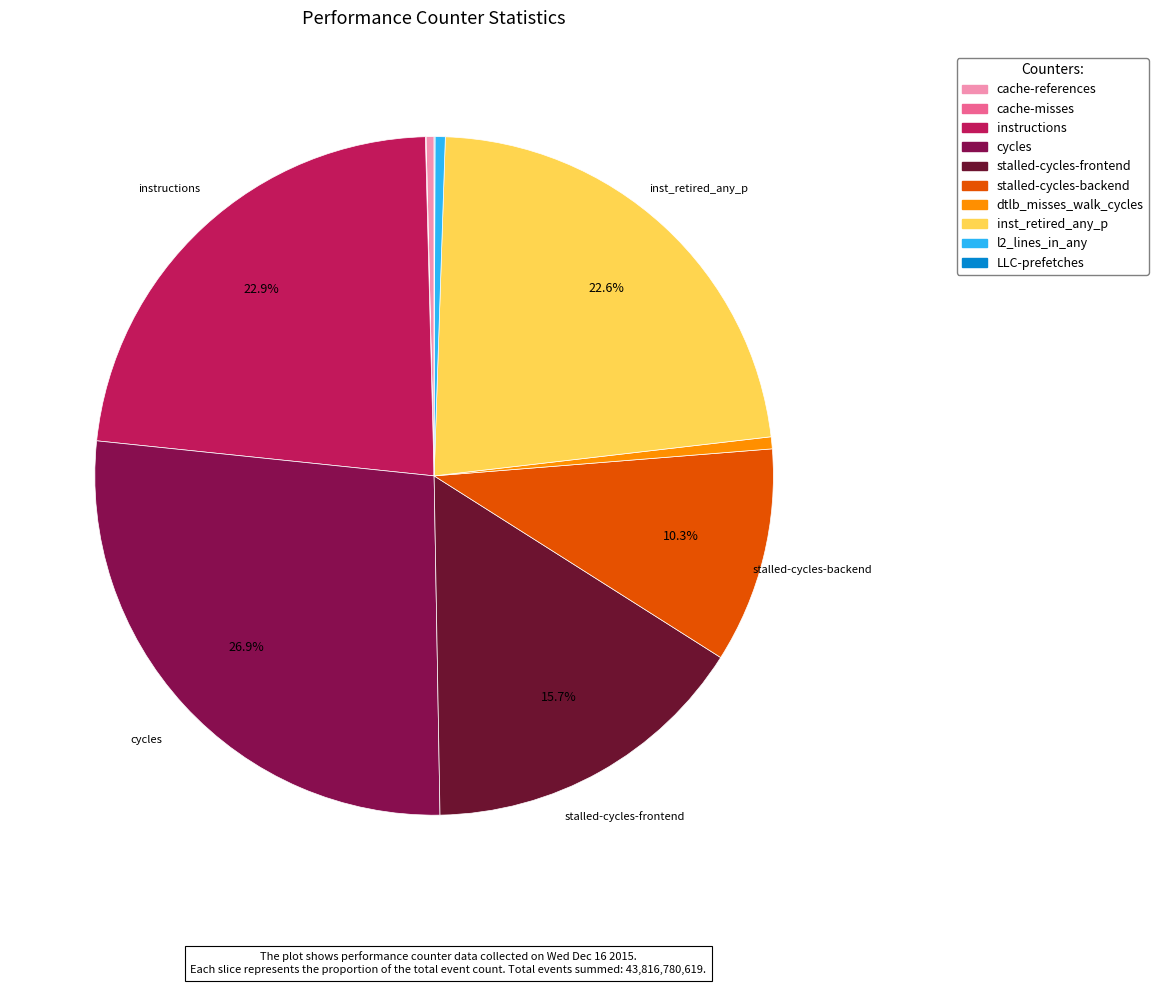

To the nearest percent, what is the difference between the stalled-cycles-frontend and l2_lines_in_any slice percentages?

15%